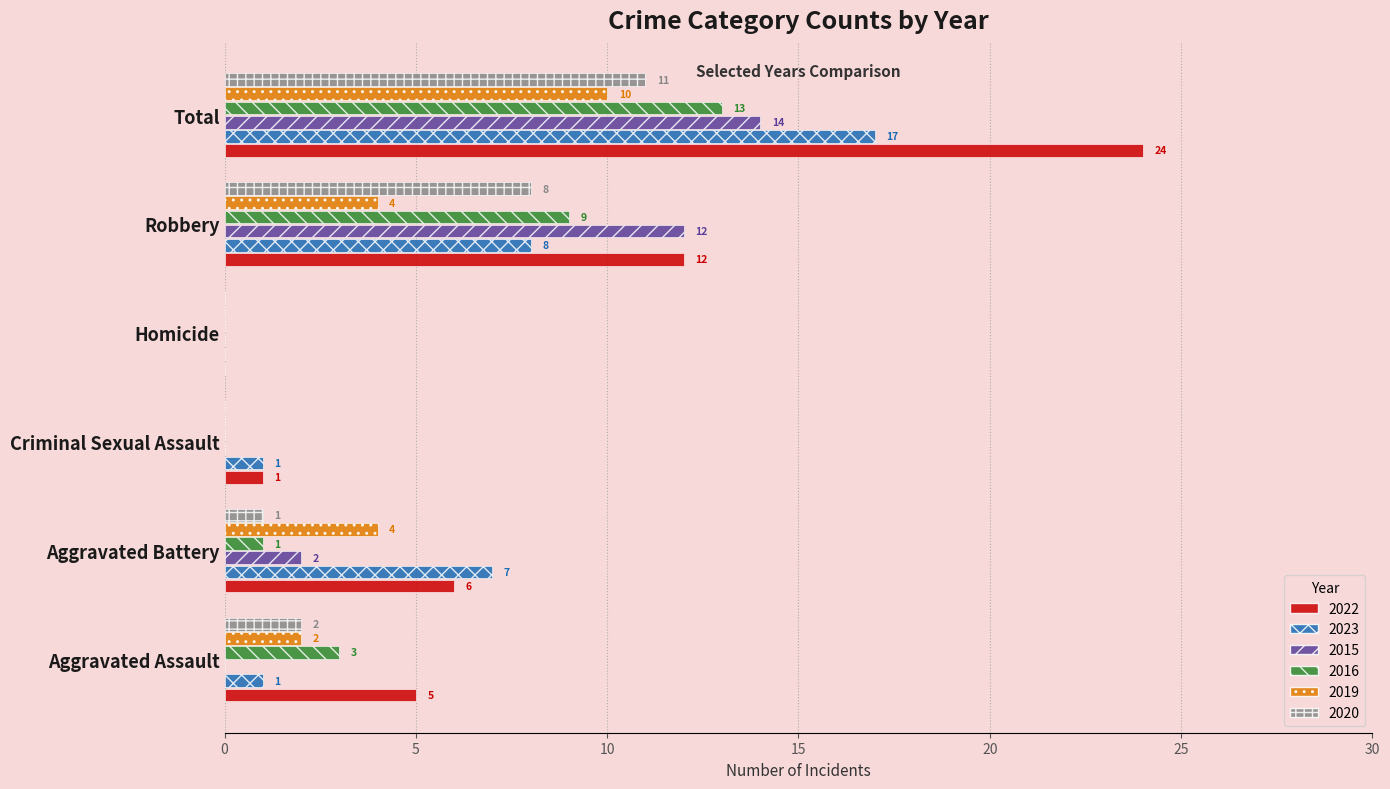

The 2019 series shows -4 at Homicide. True or false?

False